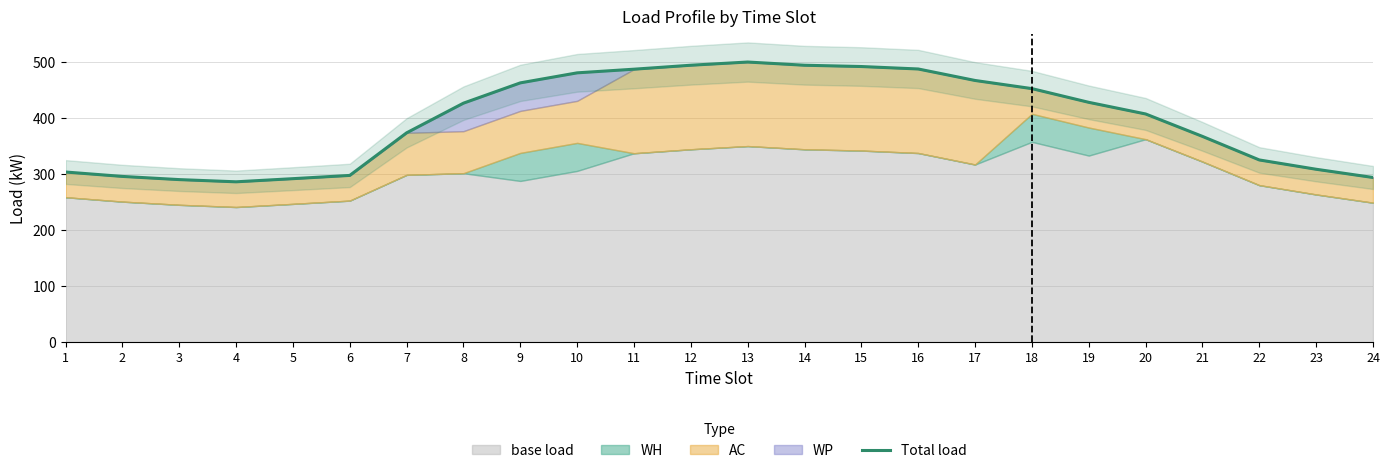

What is the difference between the maximum and minimum values?

213.8